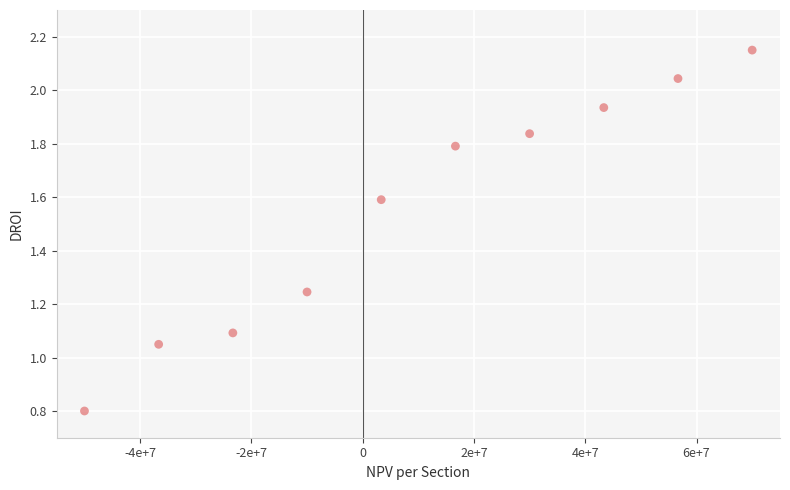

What is the range of X values (max minus min)?

120000000.0